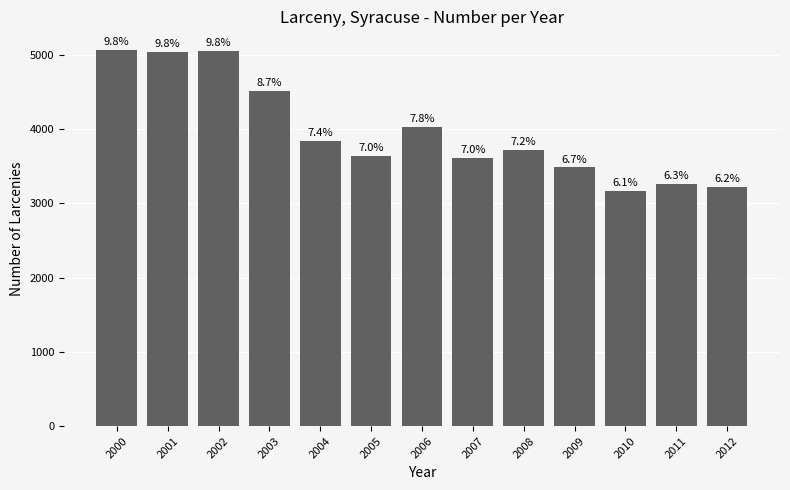

What is the change in value from 2000 to 2003?

-547